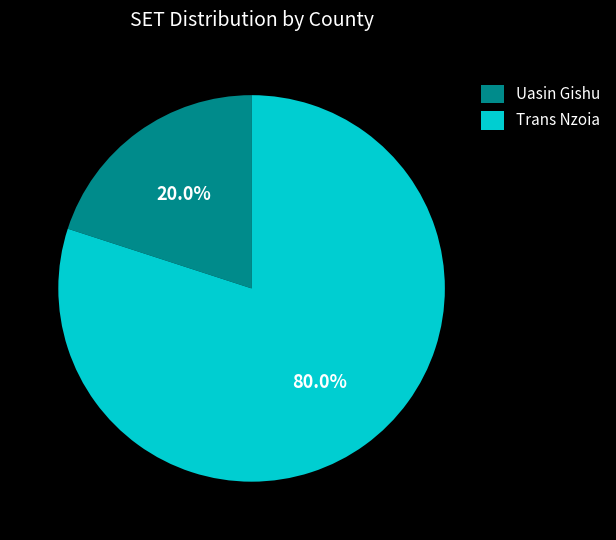

Which slice is the smallest?

Uasin Gishu